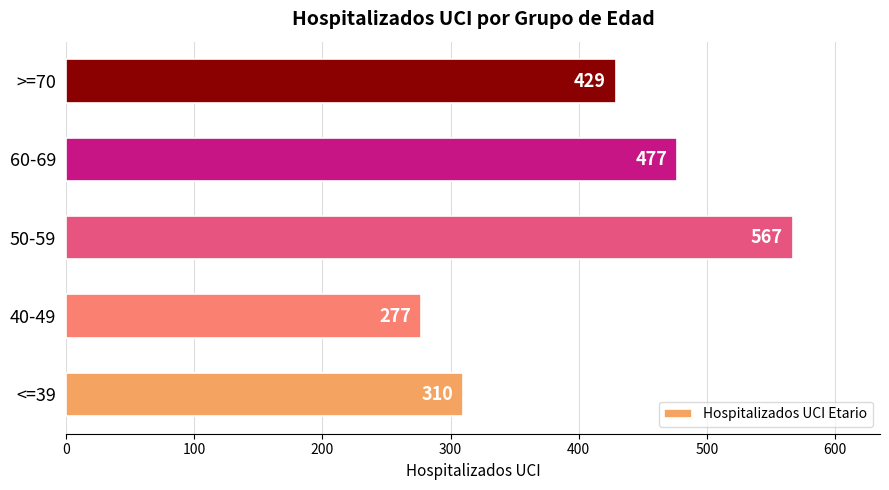

Does the chart contain any negative values?

No